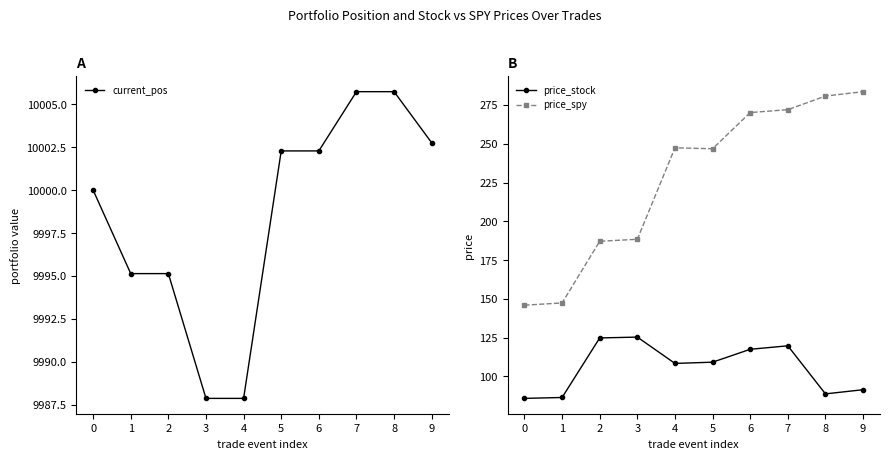

At which category is the sum across all series the highest?

7